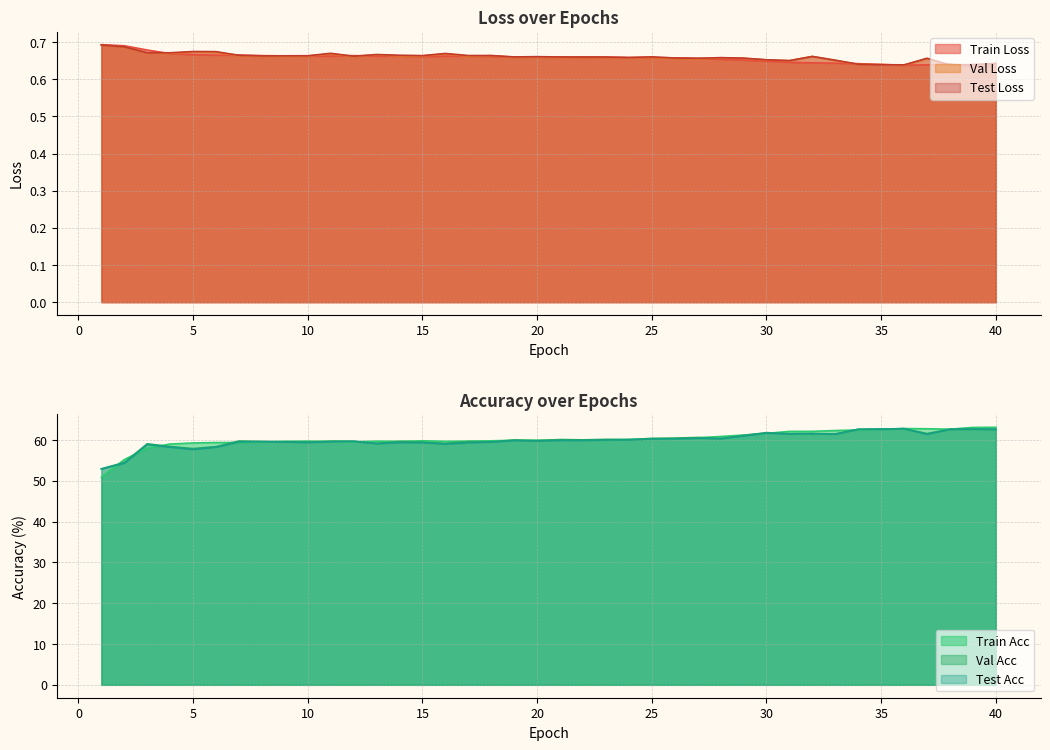

What is the difference between the second highest and second lowest values in the epoch_test_acc series?

8.4